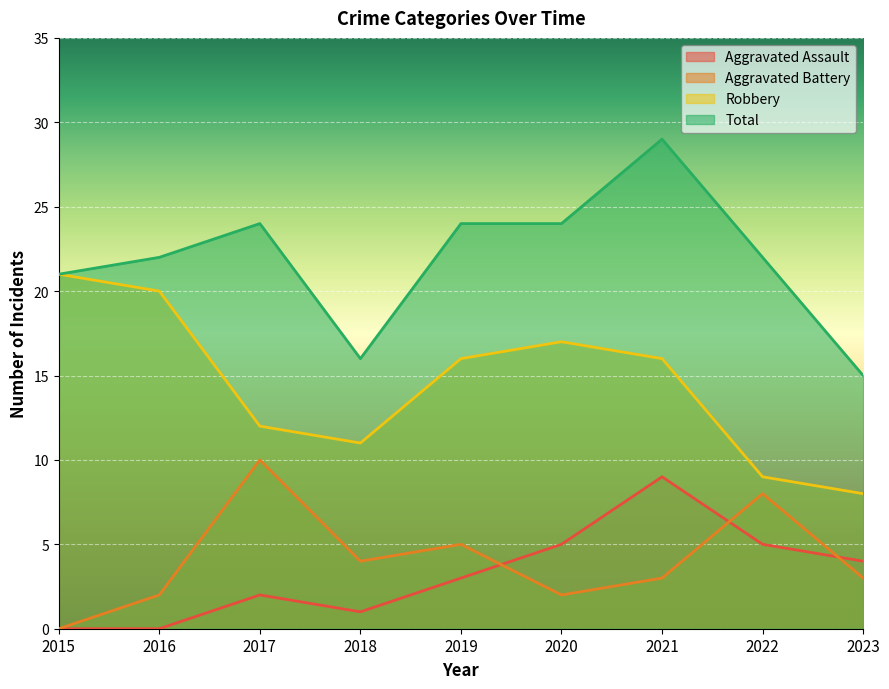

What value does the Aggravated Assault series have at 2019?

3